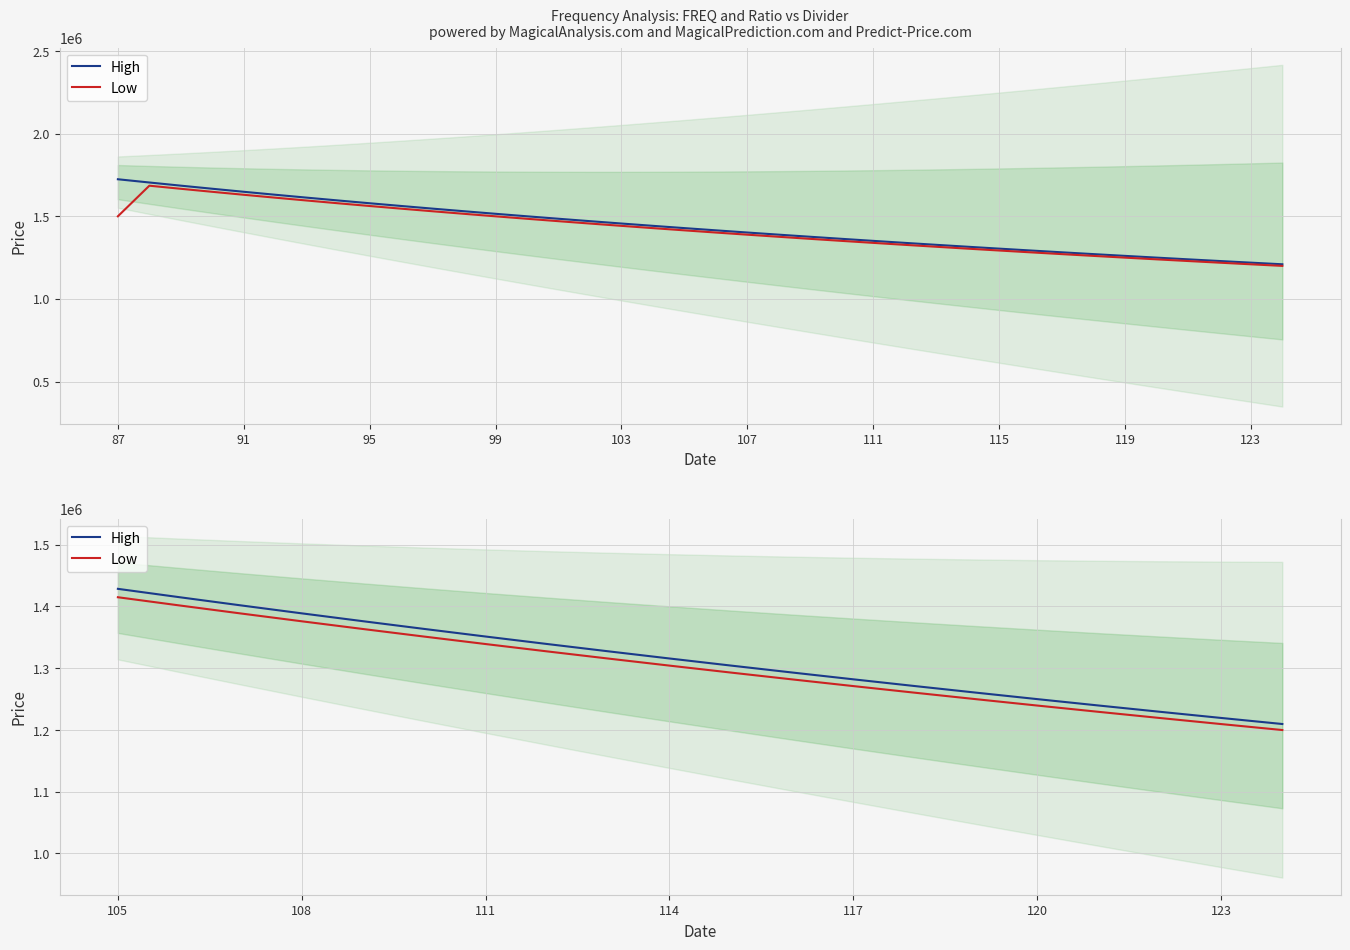

Which series has the largest total across all categories?

High